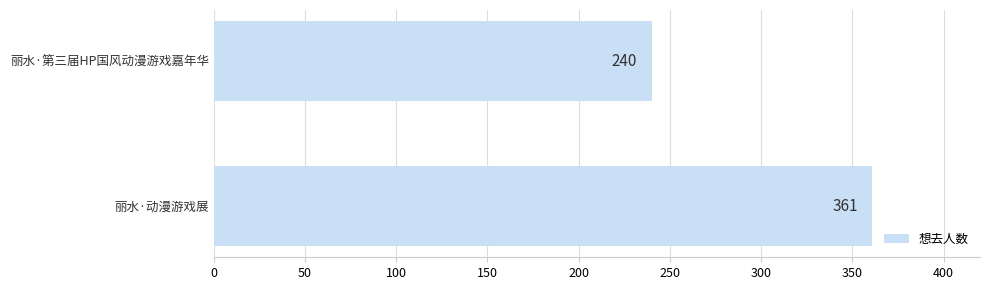

What is the ratio of the value at 丽水·第三届HP国风动漫游戏嘉年华 to the value at 丽水·动漫游戏展?

0.7